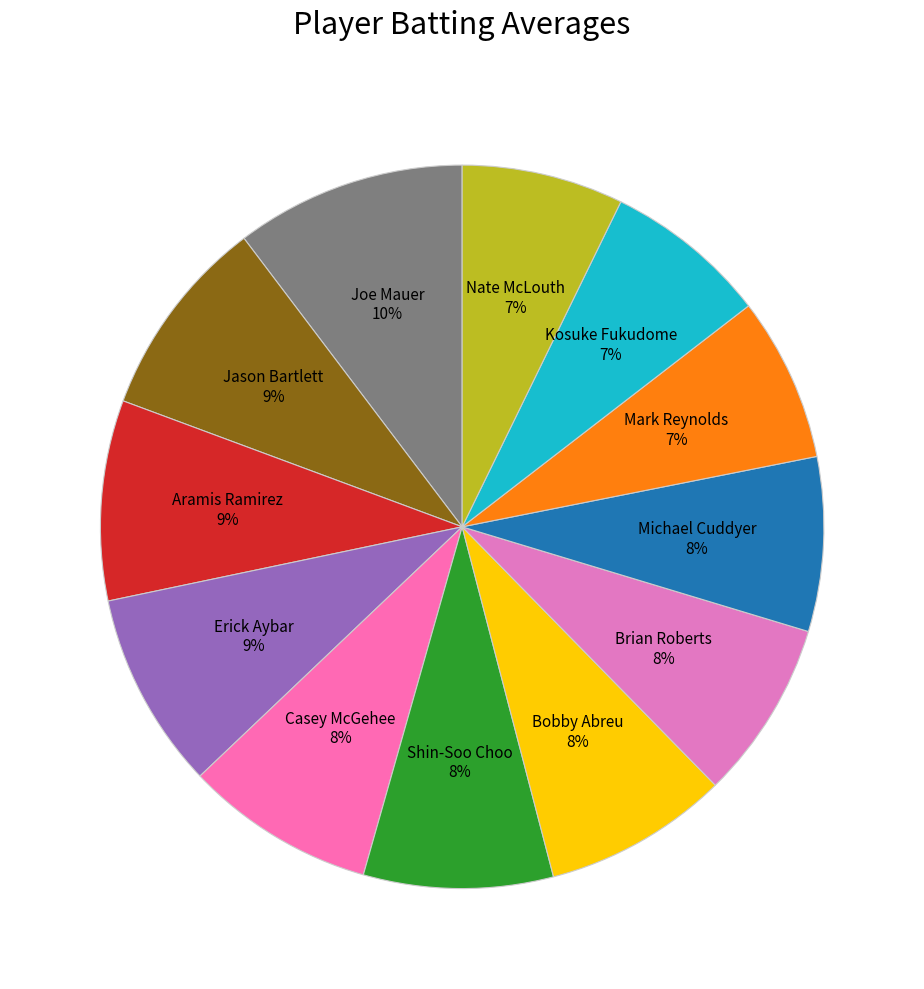

What is the largest slice in the pie chart?

Joe Mauer